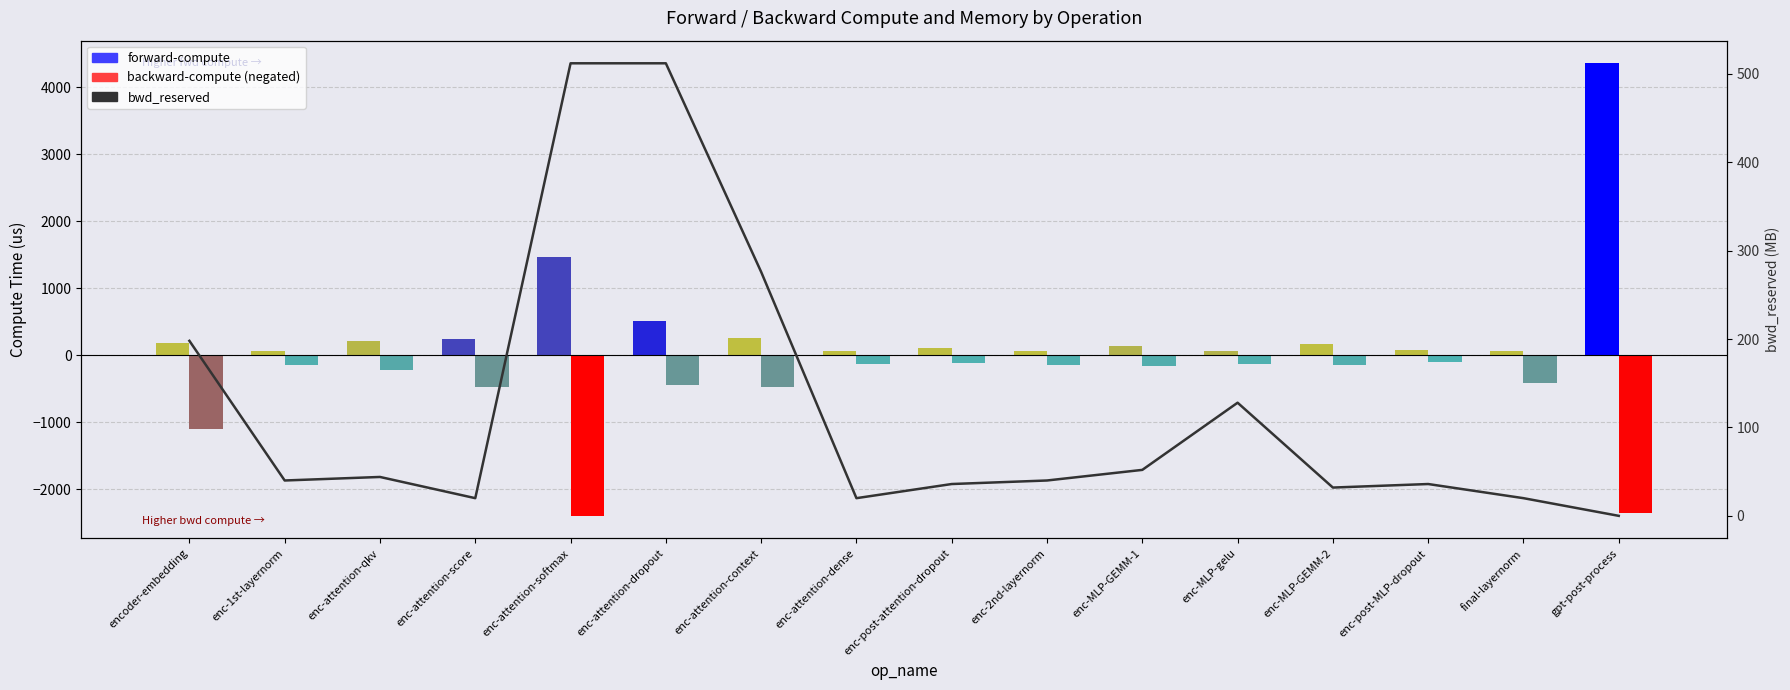

List the labels in order of value, largest first.

enc-attention-softmax, enc-attention-dropout, enc-attention-context, encoder-embedding, enc-MLP-gelu, enc-MLP-GEMM-1, enc-attention-qkv, enc-1st-layernorm, enc-2nd-layernorm, enc-post-attention-dropout, enc-post-MLP-dropout, enc-MLP-GEMM-2, enc-attention-score, enc-attention-dense, final-layernorm, gpt-post-process